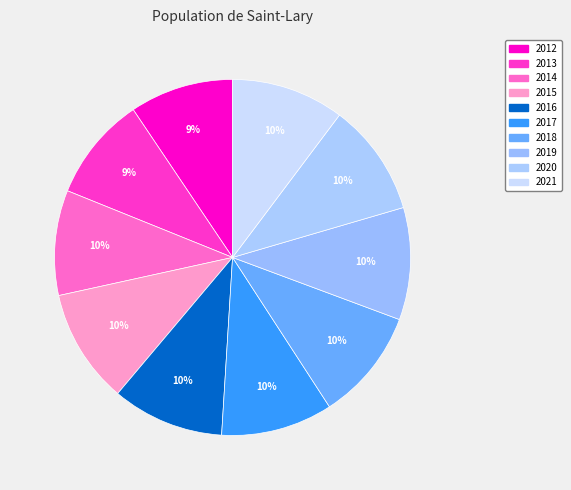

Count the number of slices in the pie.

10